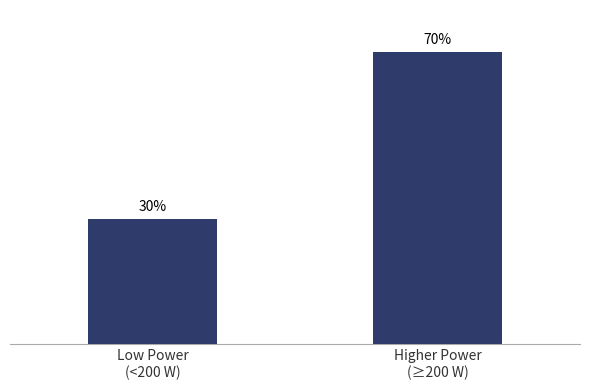

Does the chart contain any negative values?

No